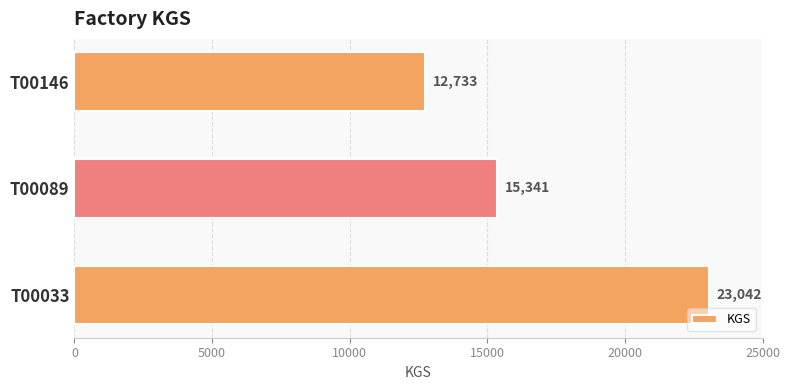

What is the difference between the maximum and minimum values?

10309